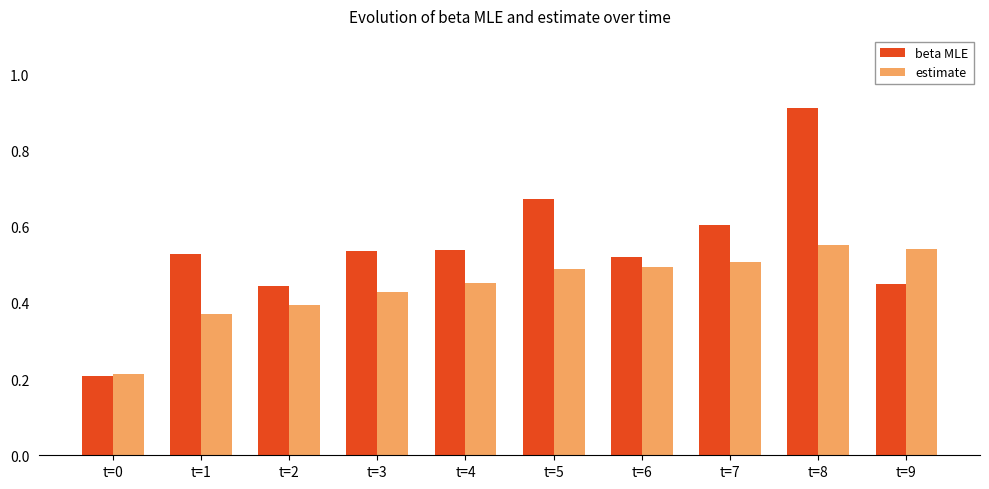

The value of estimate at t=6 is 0.9. True or false?

False